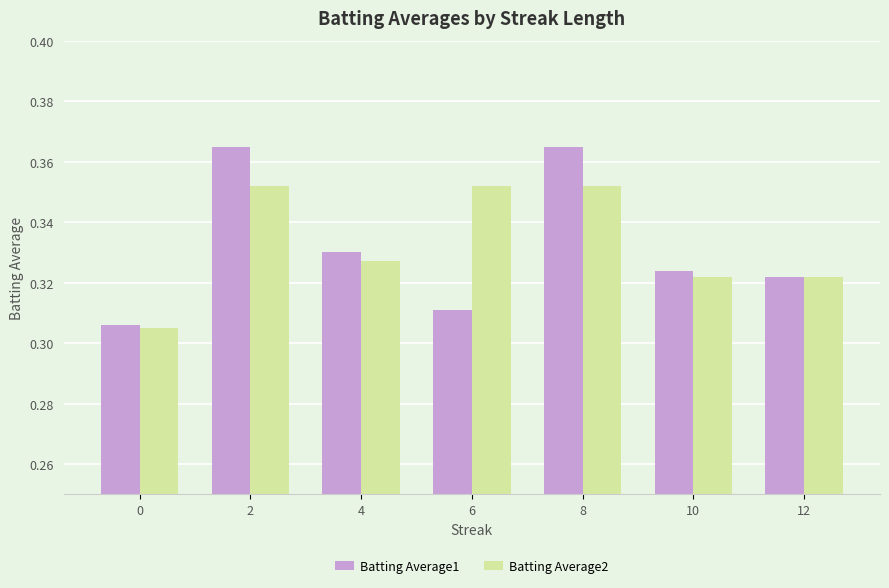

Which series has the largest total across all categories?

Batting Average2